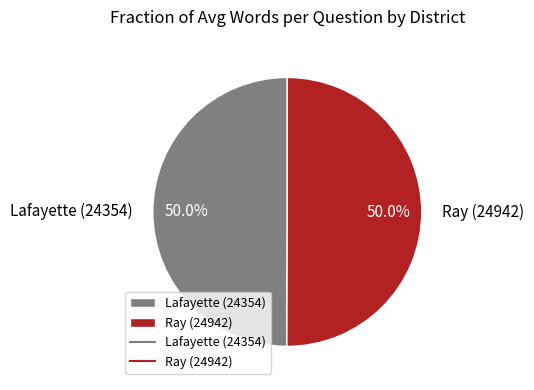

What percentage do Lafayette (24354) and Ray (24942) together represent?

100.0%